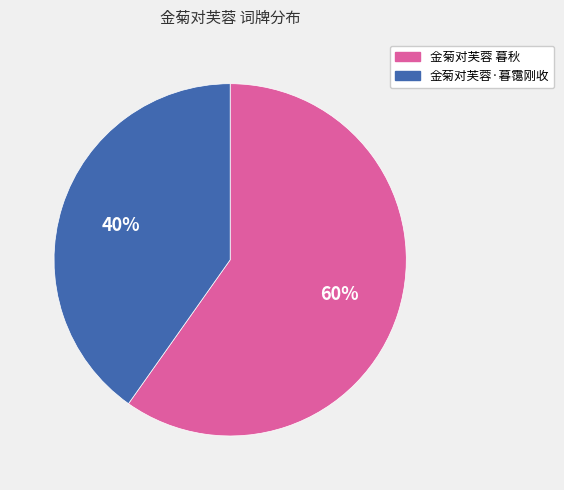

To the nearest percent, what percentage of the pie is 金菊对芙蓉·暮霭刚收?

40%